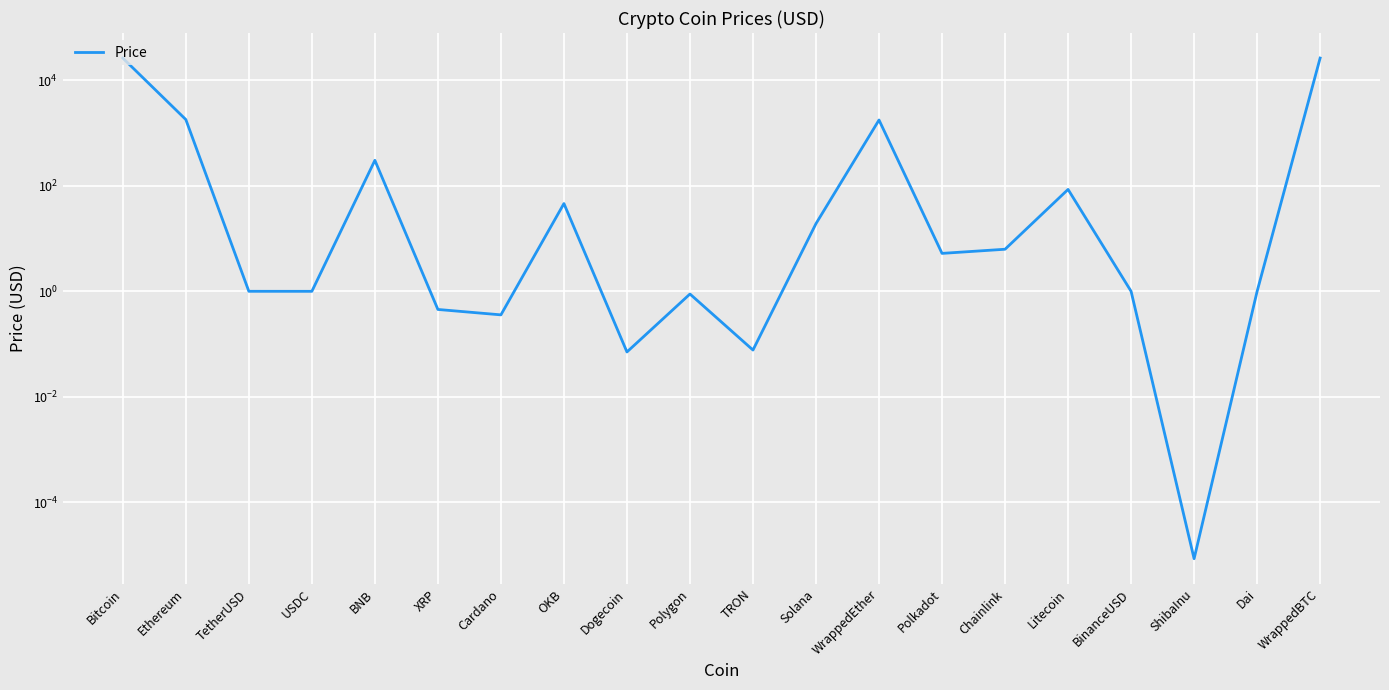

Reading left to right, extract all data points from this chart.

26533.4	1813.0	1.0	1.0	305.6	0.5	0.4	46.3	0.1	0.9	0.1	19.3	1777.6	5.3	6.3	85.8	1.0	0.0	1.0	26576.0